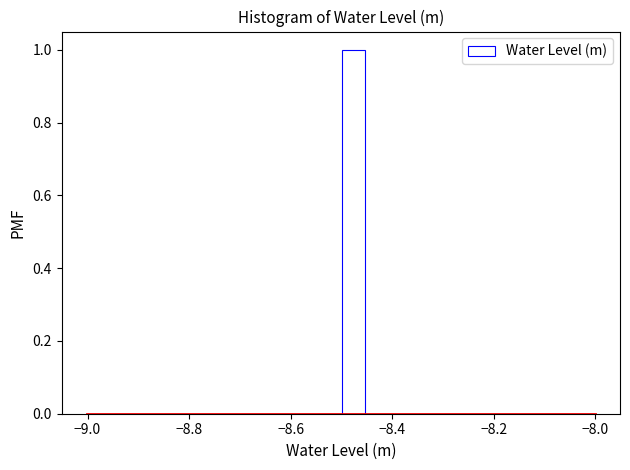

Around what value on the x-axis is the tallest bar? Give the approximate position of its centre, as read against the axis.

-8.48